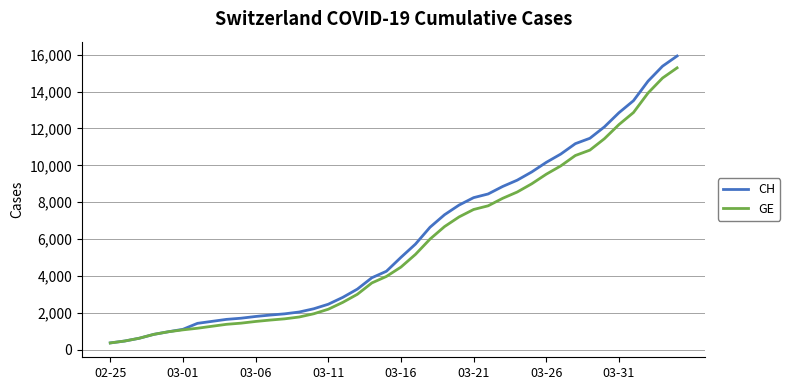

Which series has the widest spread of values?

CH